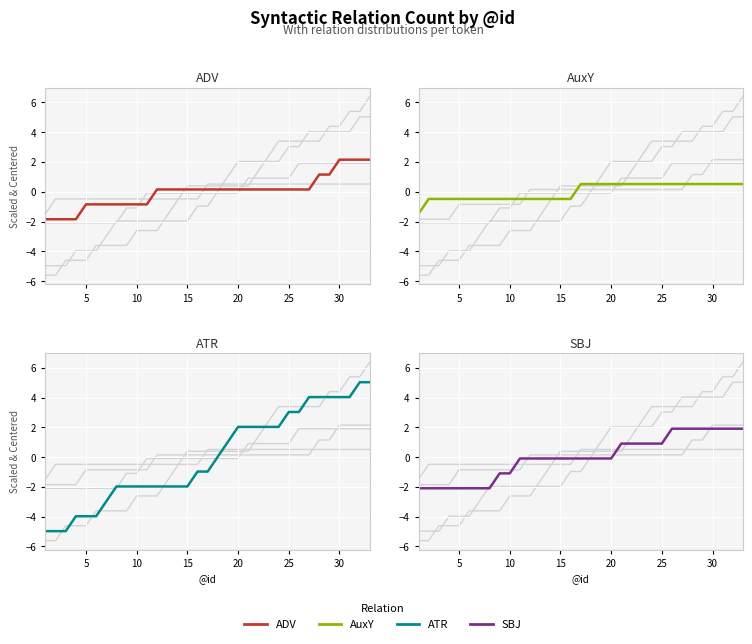

What is the greatest value displayed?

5.0